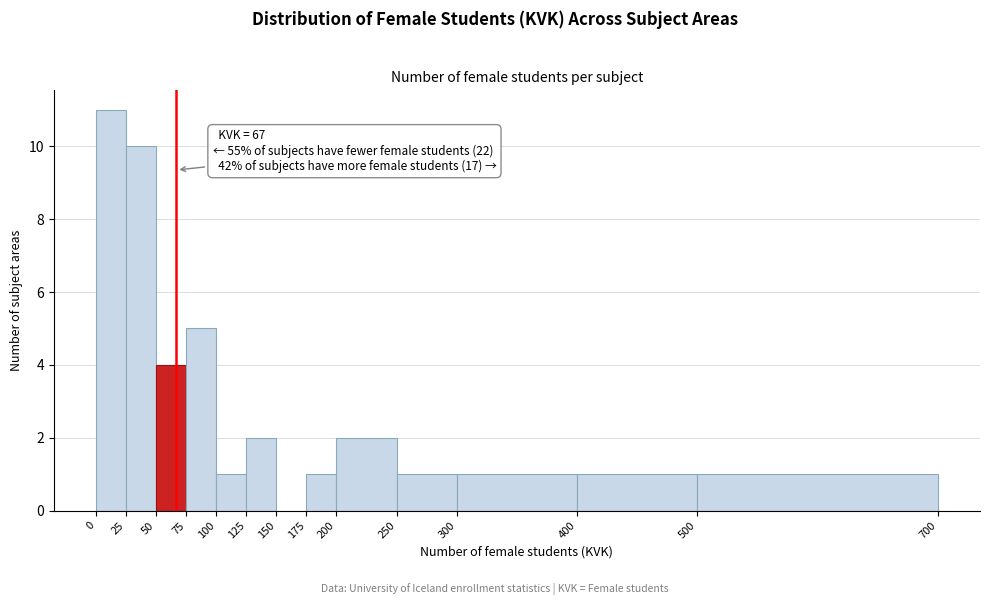

Which range on the x-axis has the tallest bar?

0 to 25